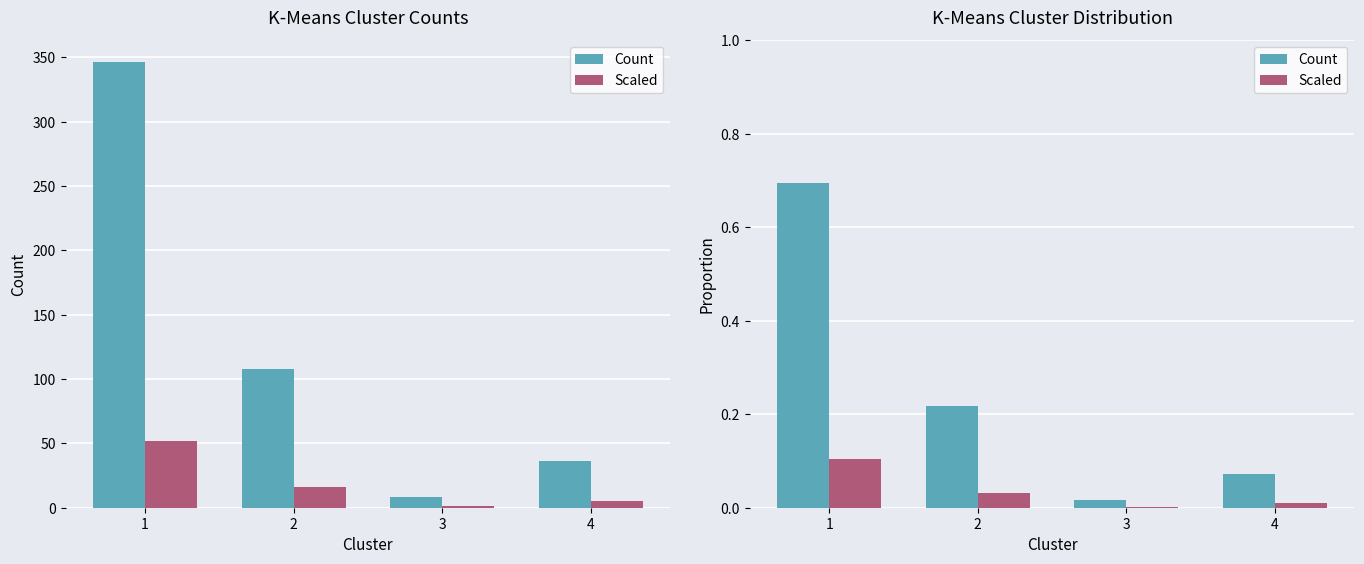

The value of Scaled at 2 is 0.1. True or false?

False